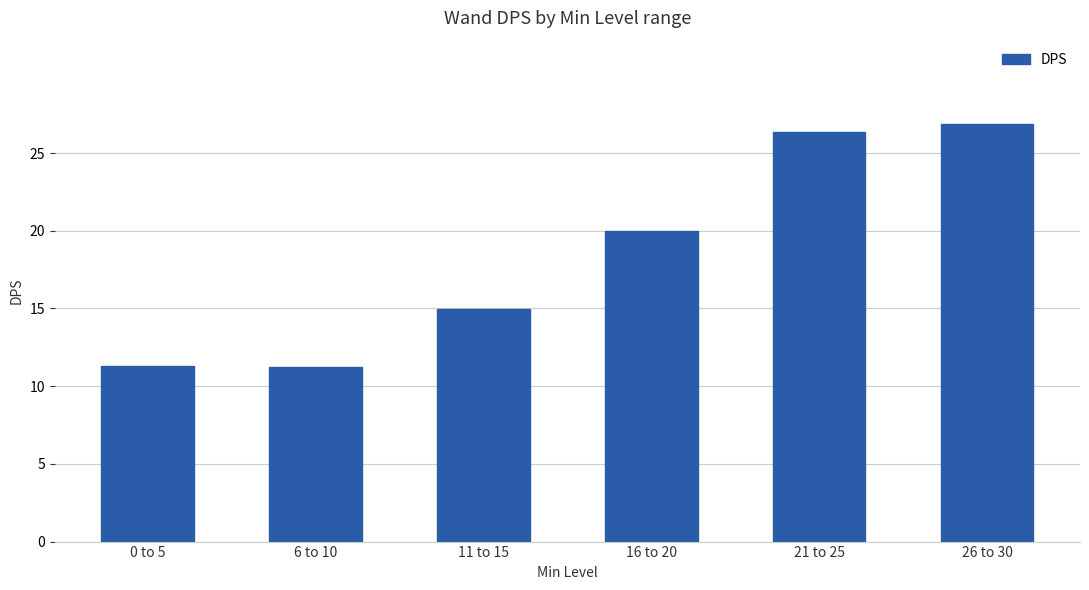

What is the average value?

18.5